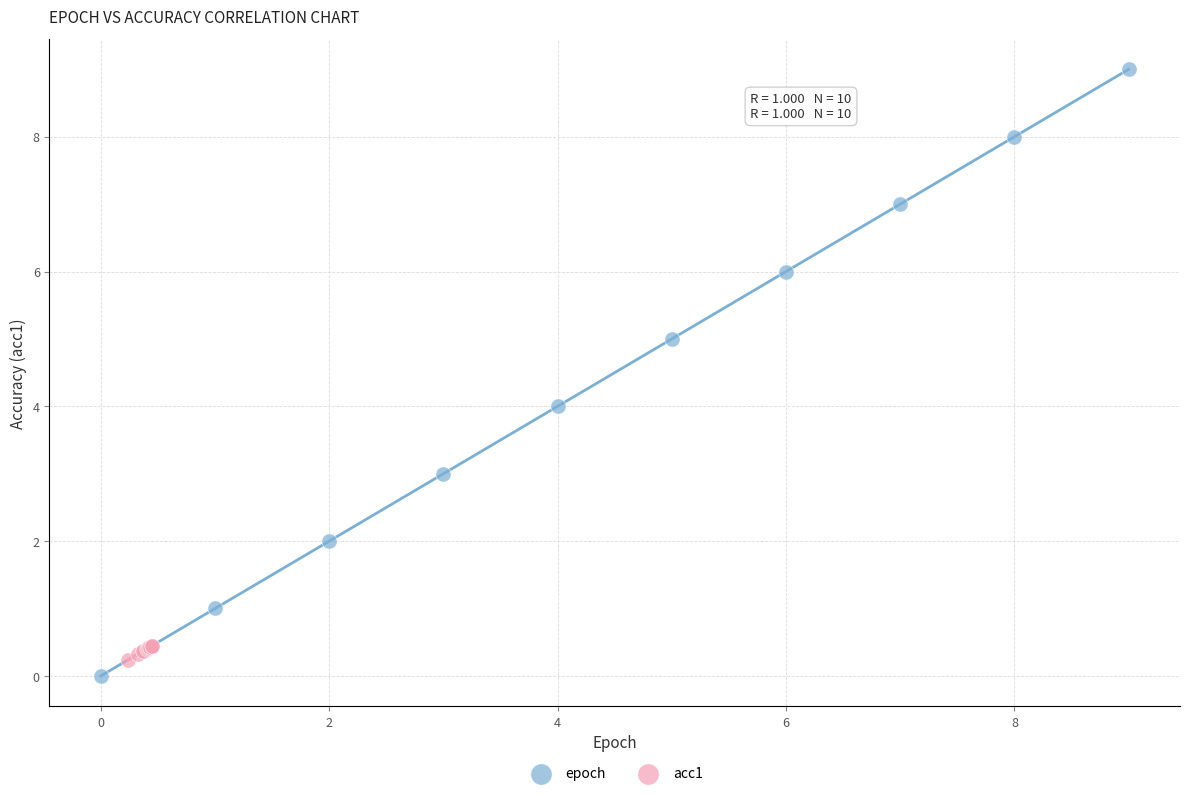

Which series has the widest spread of Y values?

epoch